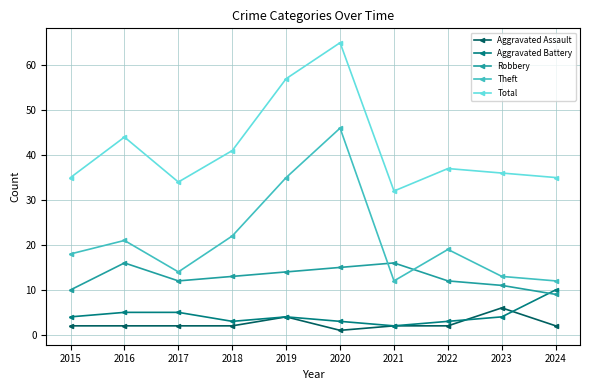

At which category does Total reach its first local peak?

2016